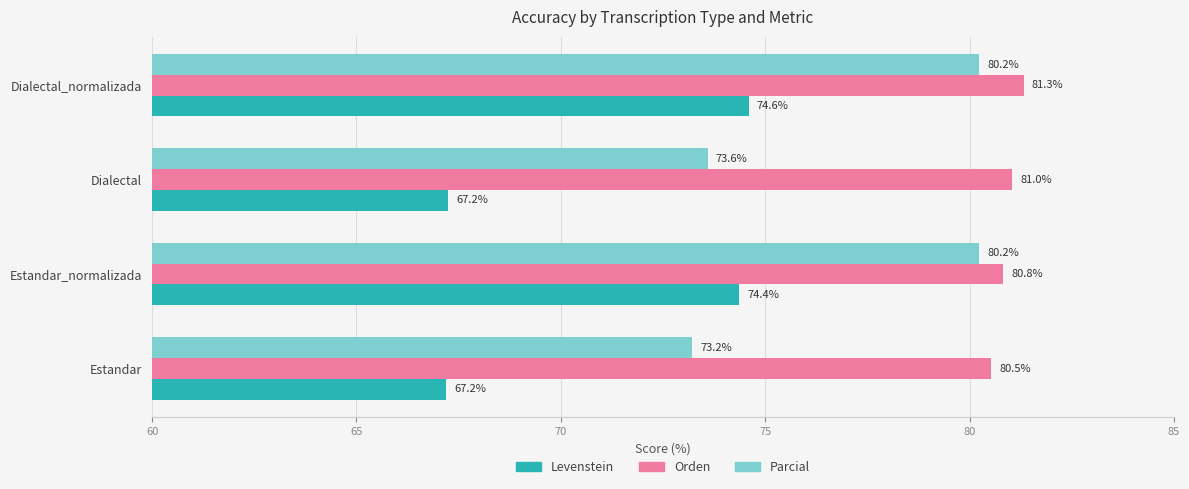

What is the difference between the maximum and second lowest values in the Levenstein series?

7.3